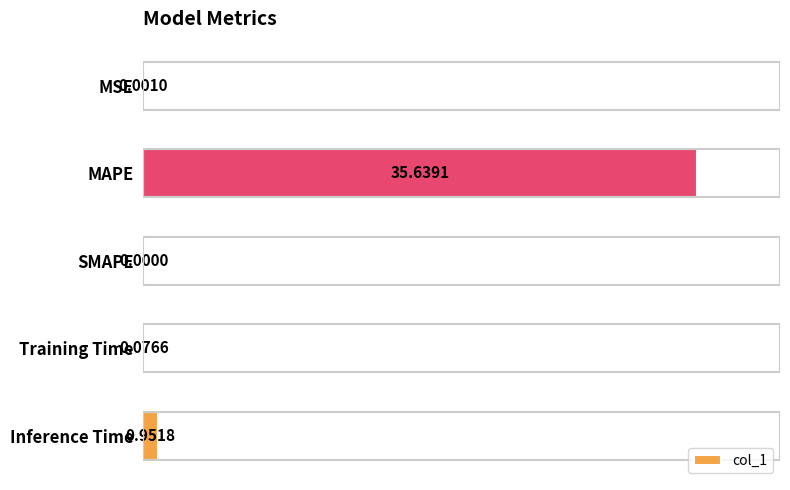

What is the greatest value displayed?

35.6